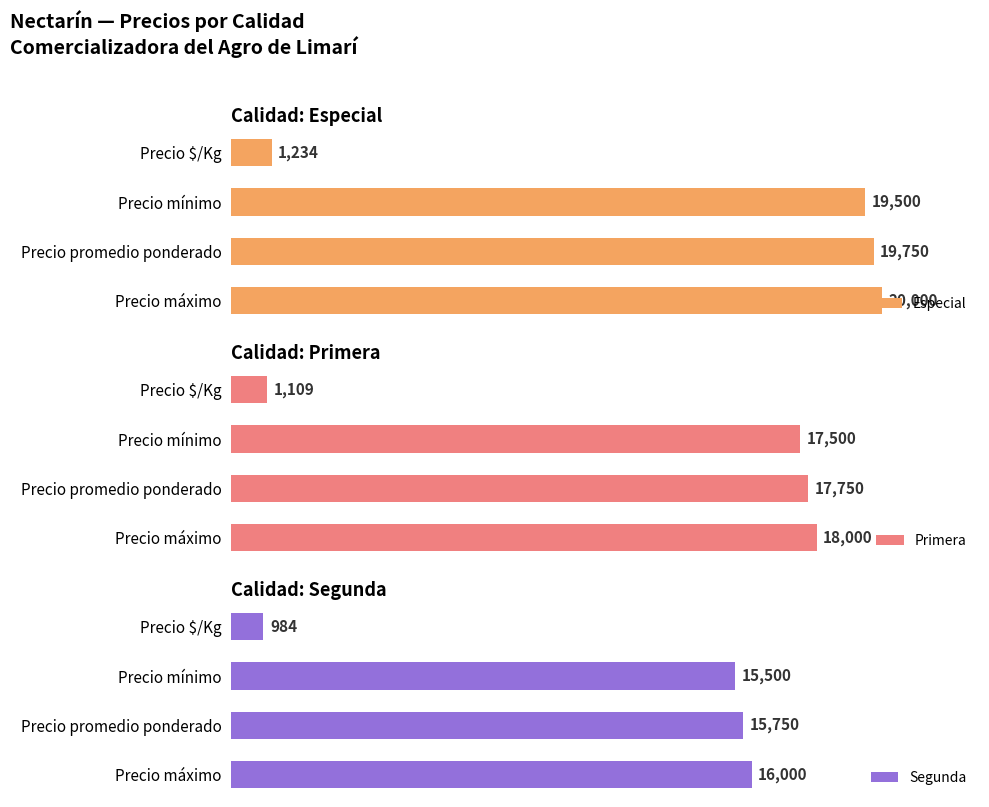

Which category has the lowest value in the Especial series?

Precio $/Kg